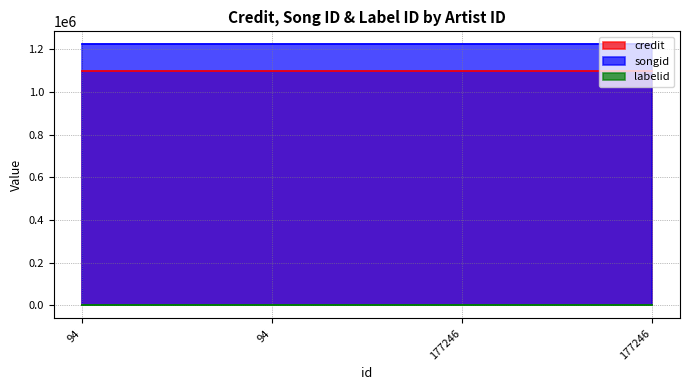

How many lines are shown in the chart?

3